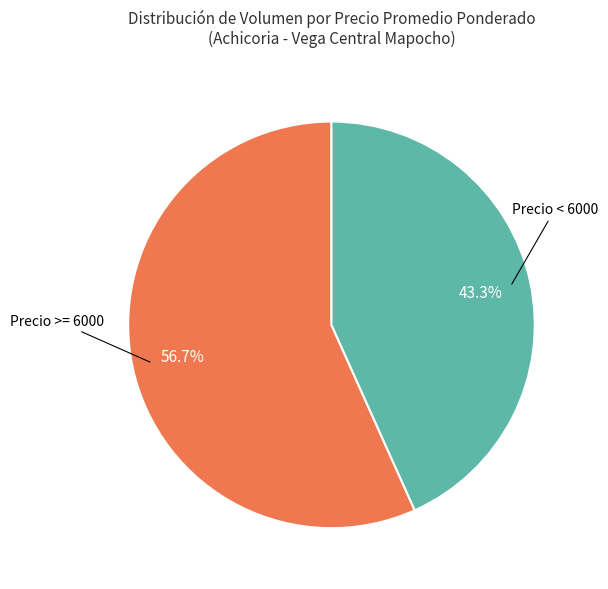

Which slice is the largest?

Precio >= 6000